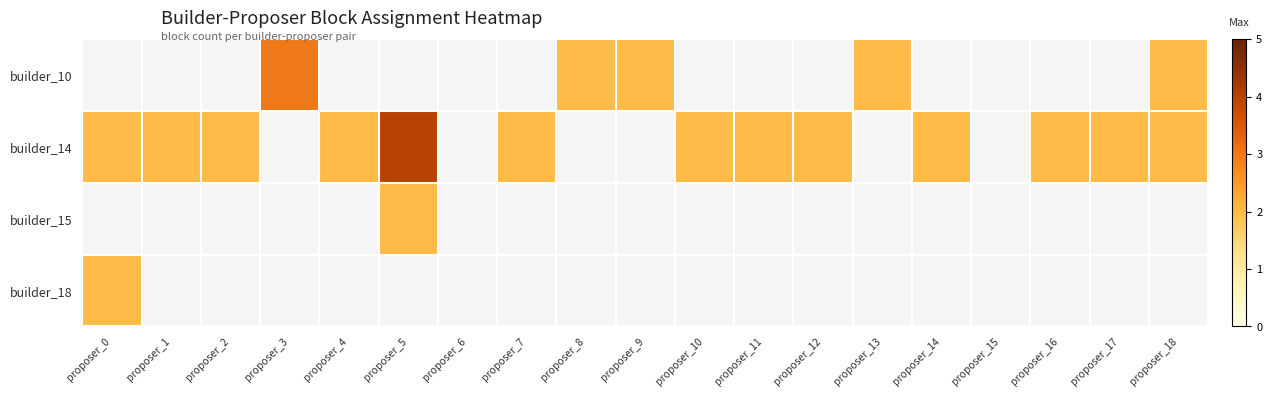

Count the builder_14 values in the range 2 to 3.

12